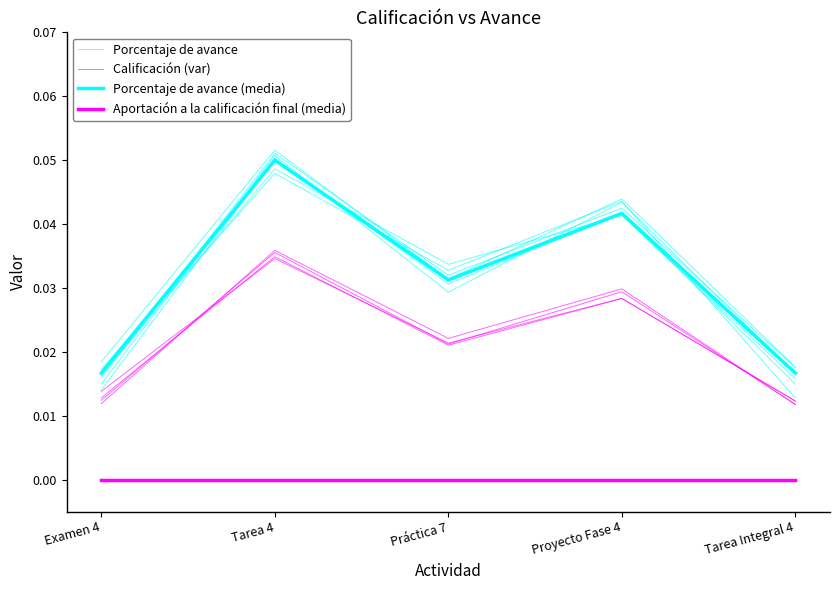

Is it true that Porcentaje de avance (media) equals 0.0 at Examen 4?

False